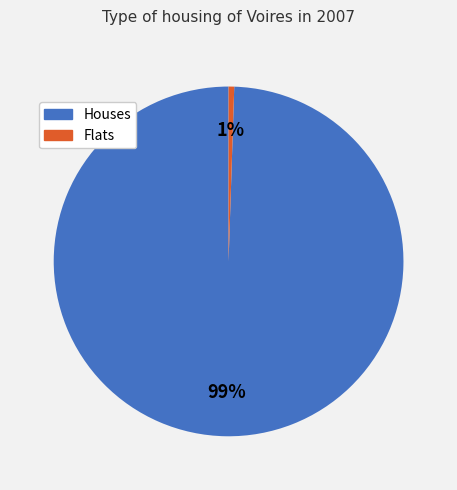

Between Flats and Houses, which is larger?

Houses